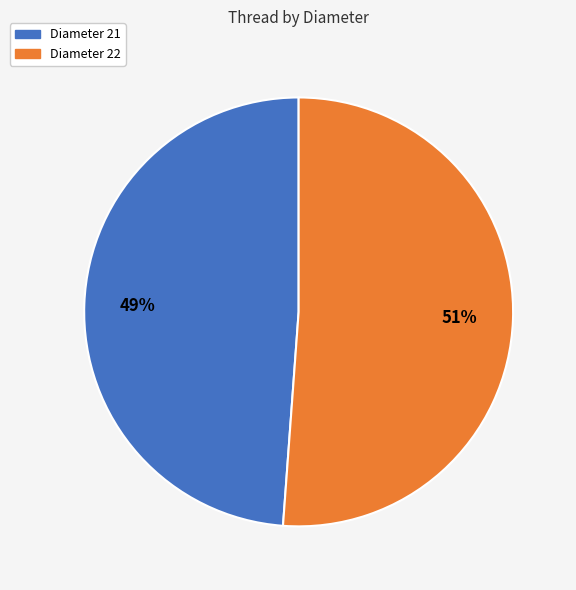

Which has a higher value, Diameter 21 or Diameter 22?

Diameter 22